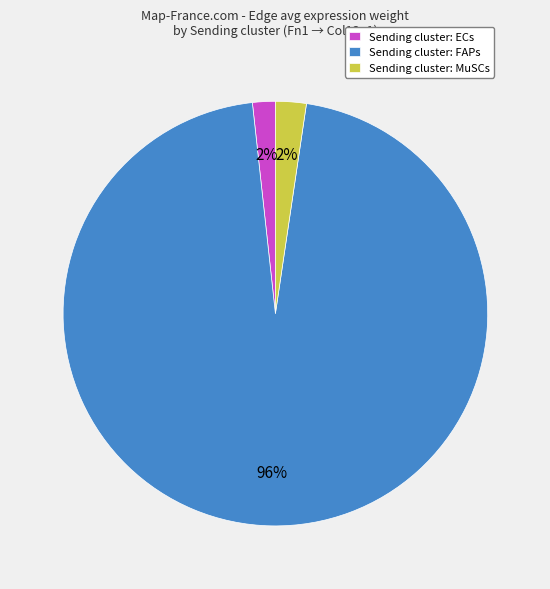

How many slices are in this pie chart?

3